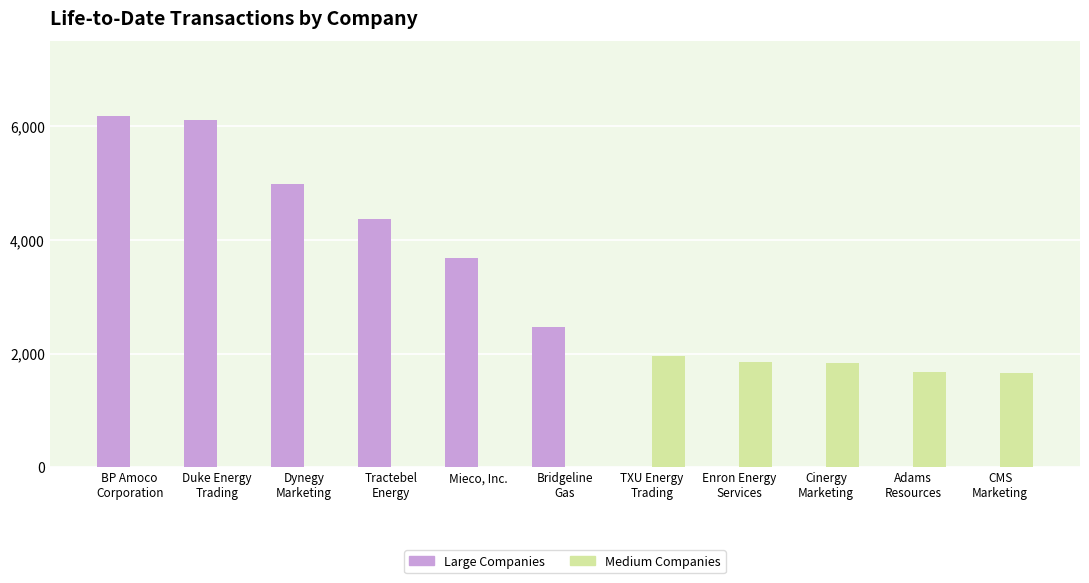

Which series has the largest total across all categories?

Large Companies